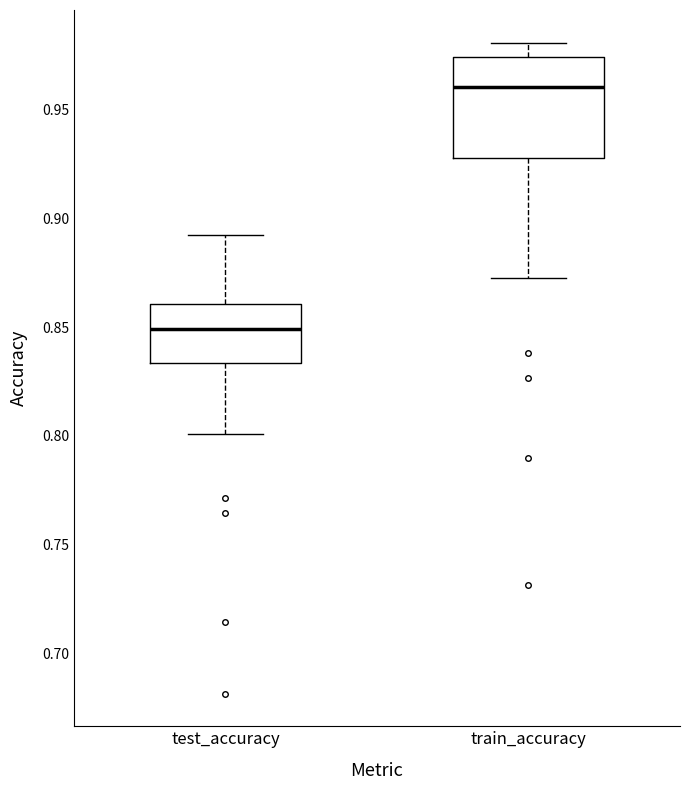

Reading left to right, transcribe this box plot: for each box, give where its median line is, the range the box spans, and where its two whiskers end, as read against the y-axis. The values are not printed on the chart, so give them approximately, as read against the axis.

test_accuracy: median 0.850, box 0.835 to 0.860, whiskers 0.800 to 0.890
train_accuracy: median 0.960, box 0.930 to 0.975, whiskers 0.875 to 0.980